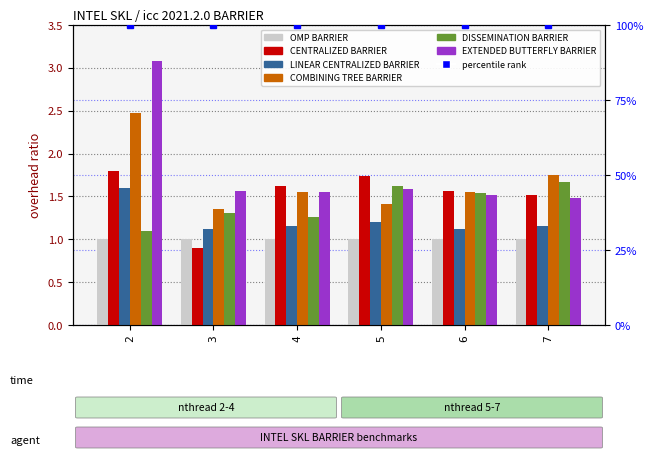

What is the difference between the highest and lowest values at 3?

0.7